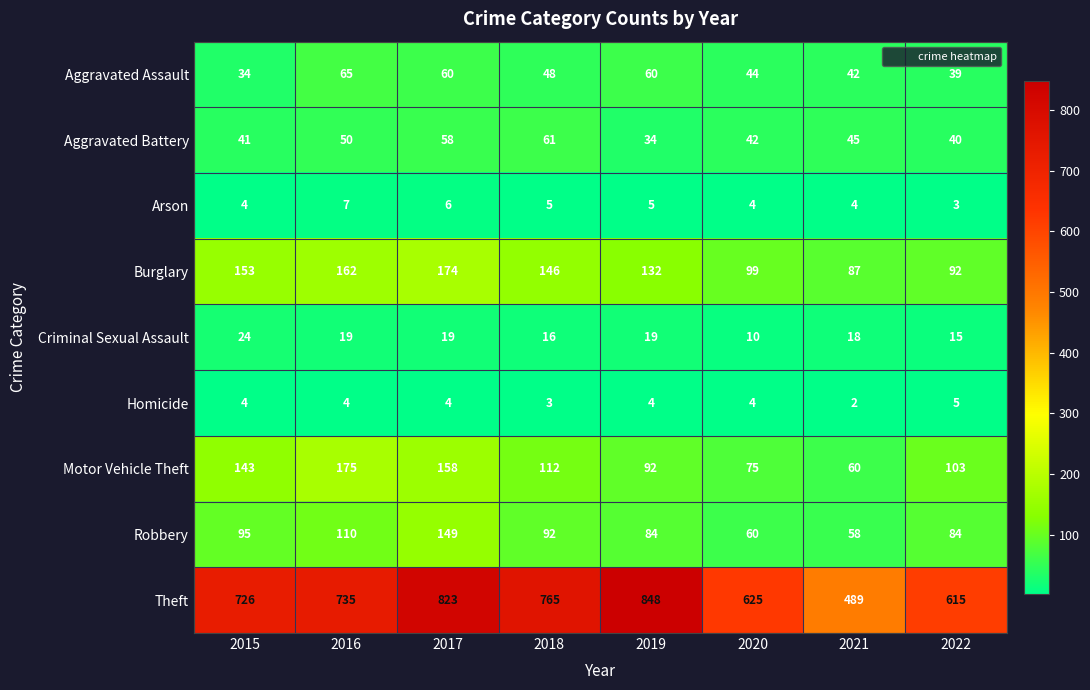

What is the maximum value shown in the chart?

848